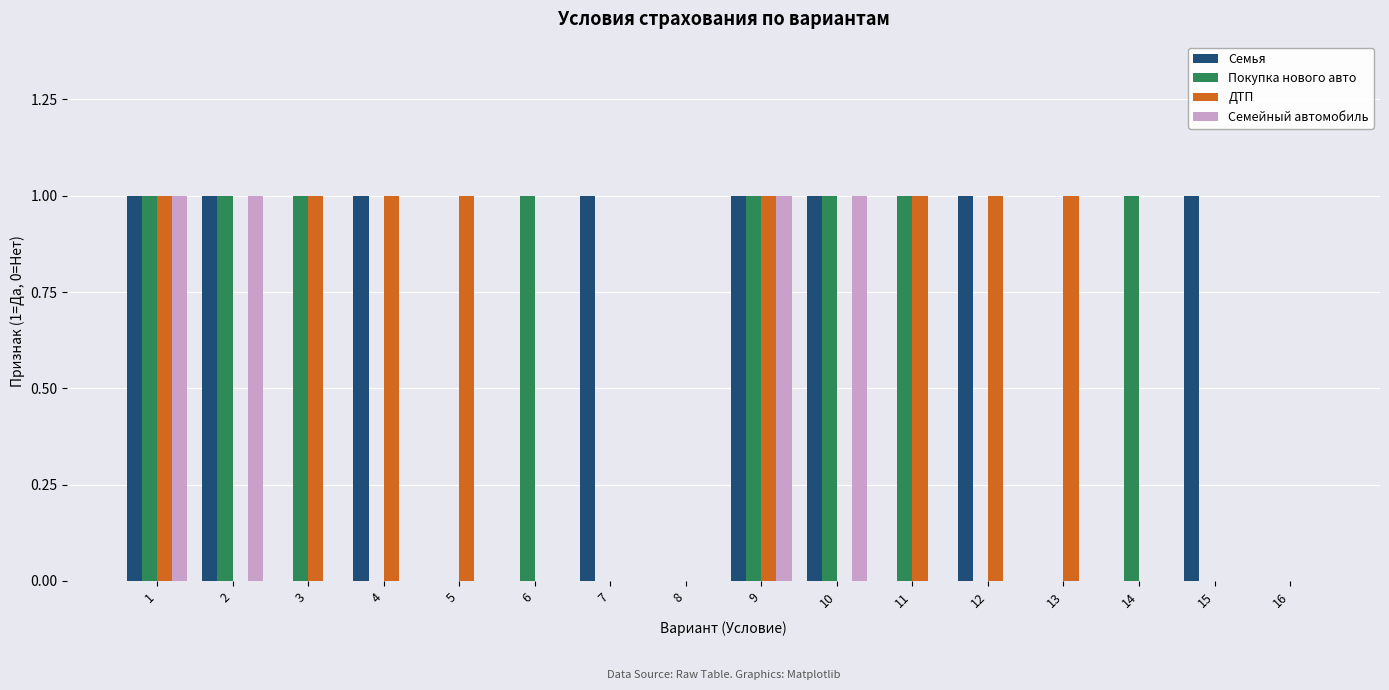

The value of Семья at 10 is 1. True or false?

True